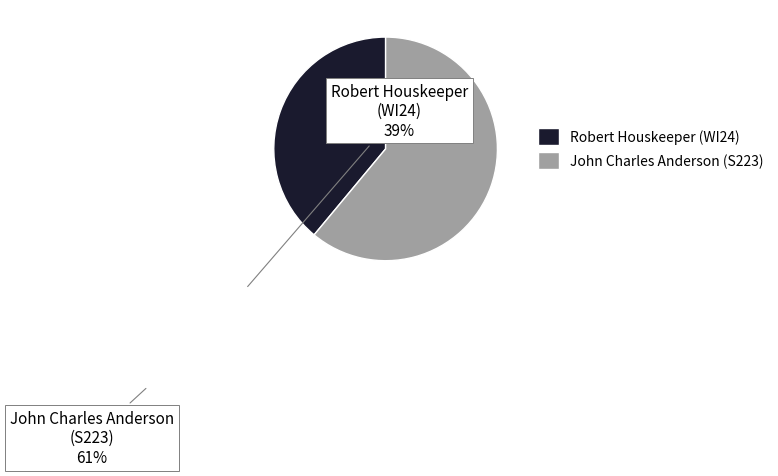

Between John Charles Anderson (S223) and Robert Houskeeper (WI24), which is larger?

John Charles Anderson (S223)